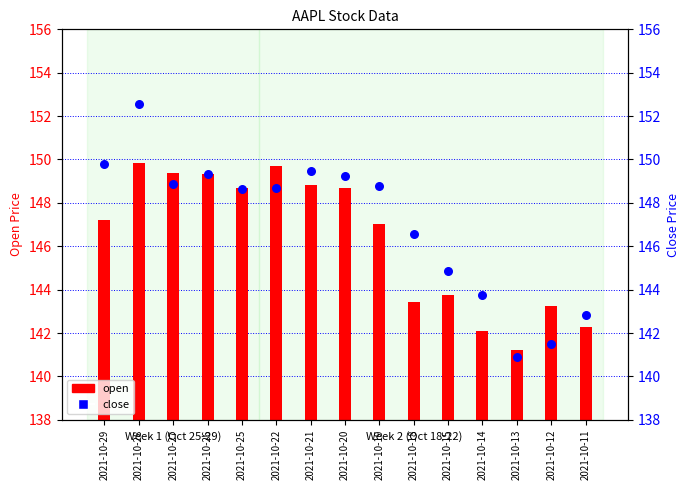

At which category is the sum across all series the highest?

2021-10-28